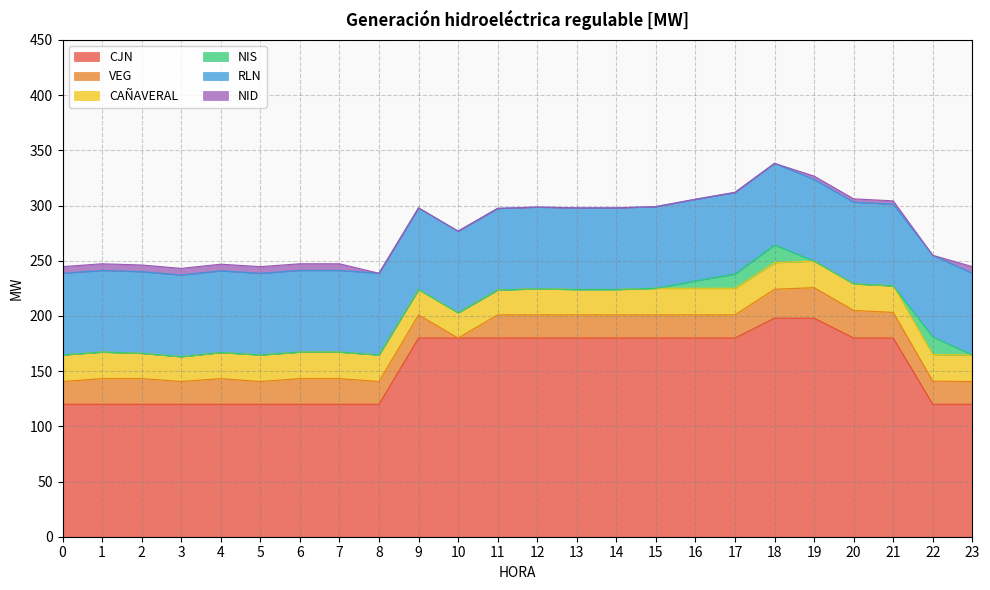

List the series in order of their peak value, highest first.

CJN, RLN, VEG, CAÑAVERAL, NIS, NID